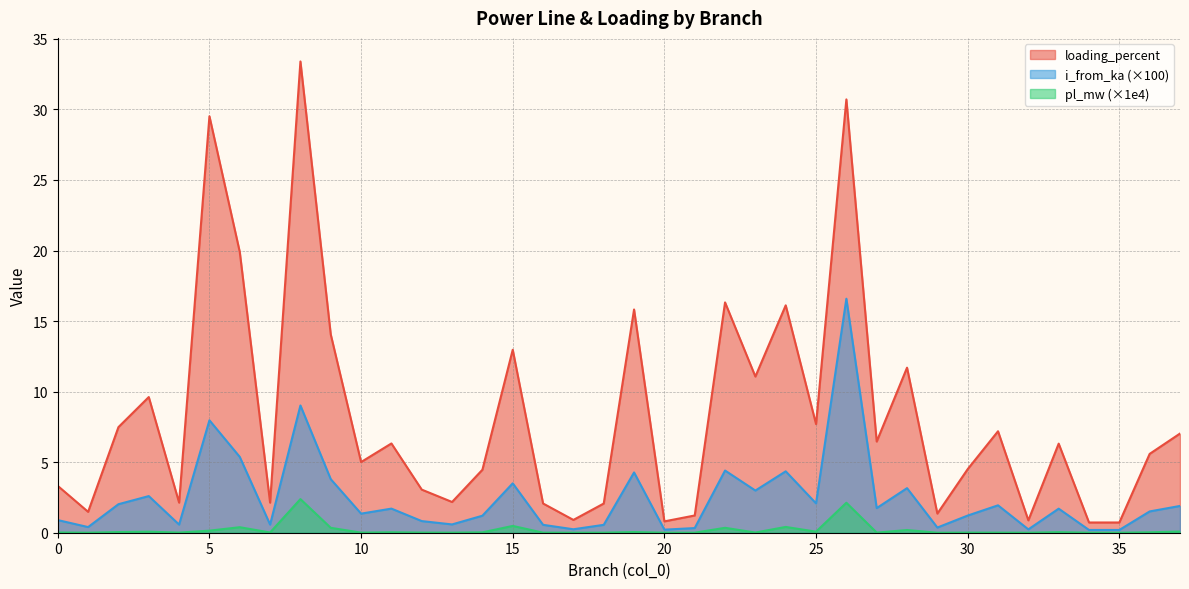

Which series changed the most between 9 and 26?

loading_percent